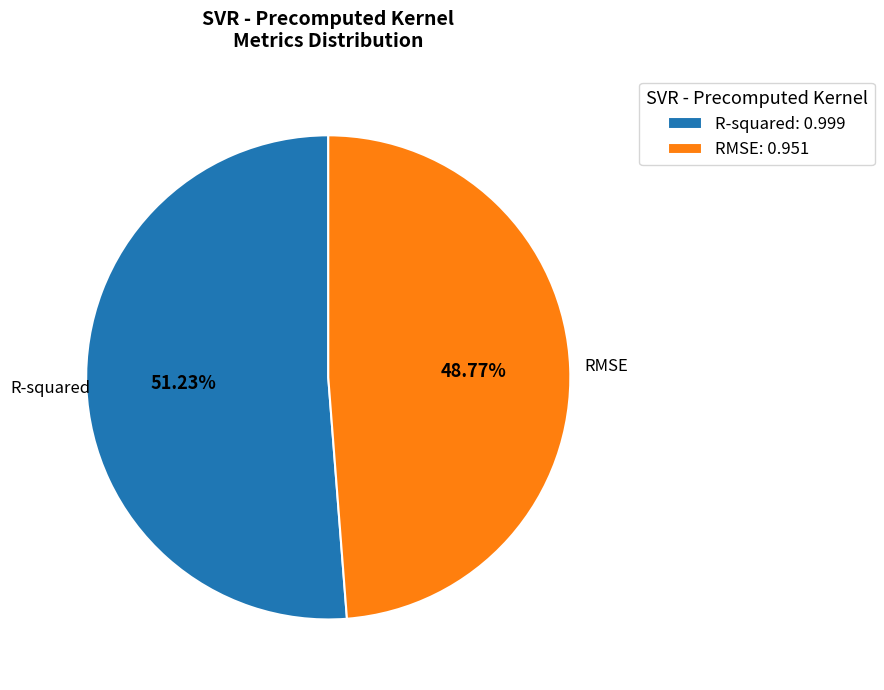

Which slice is the largest?

R-squared